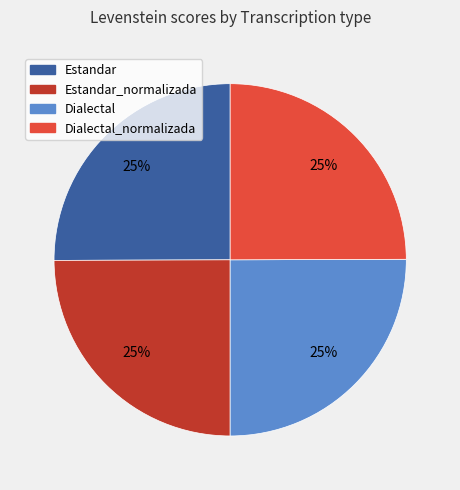

What is the ratio of the value at Estandar_normalizada to the value at Dialectal?

1.0